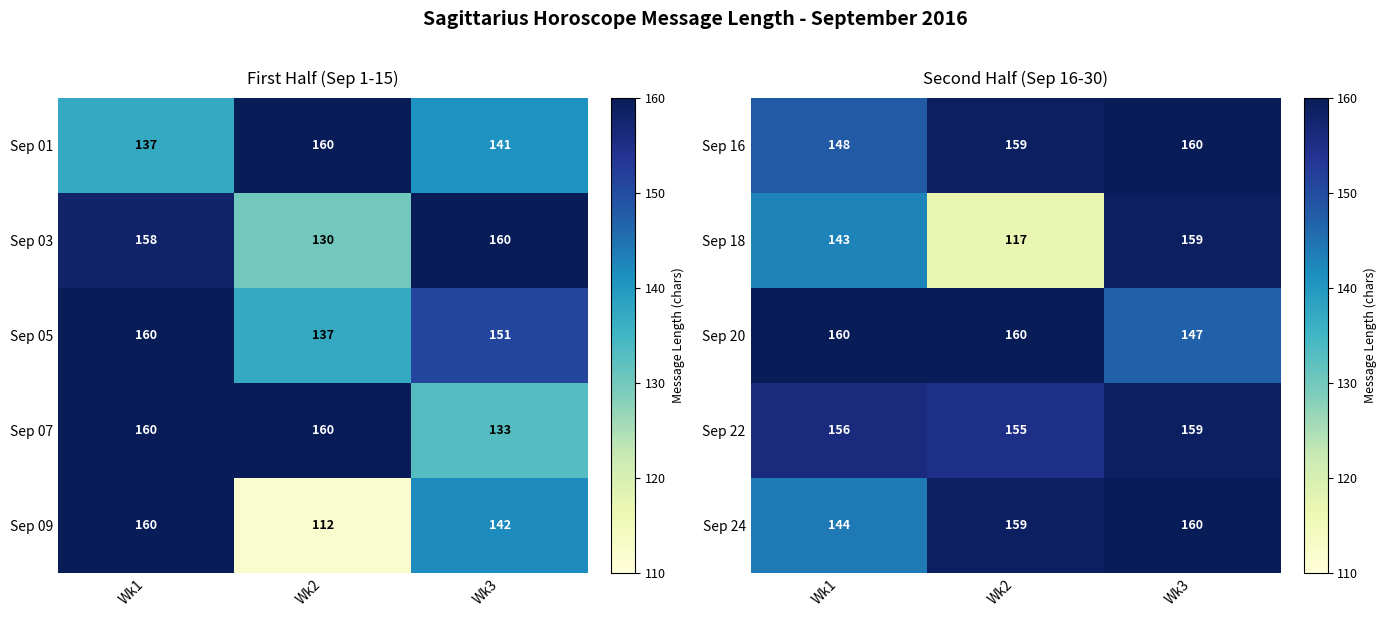

What is the approximate value of Sep 16 at Wk2, to the nearest 5?

160